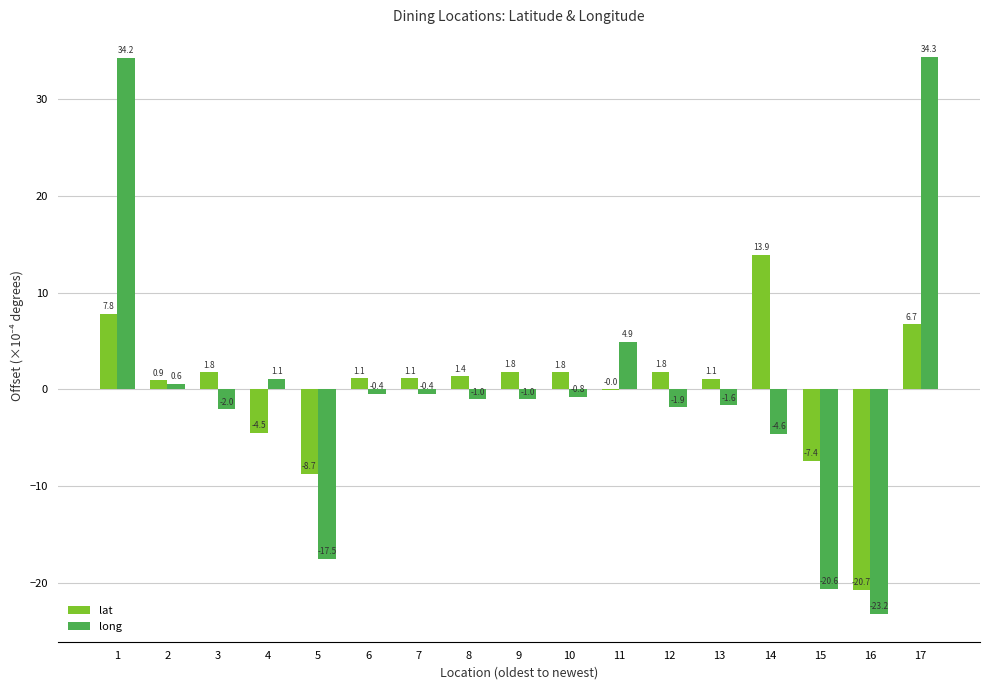

What is the sum of the lat values at 12 and 1?

9.6